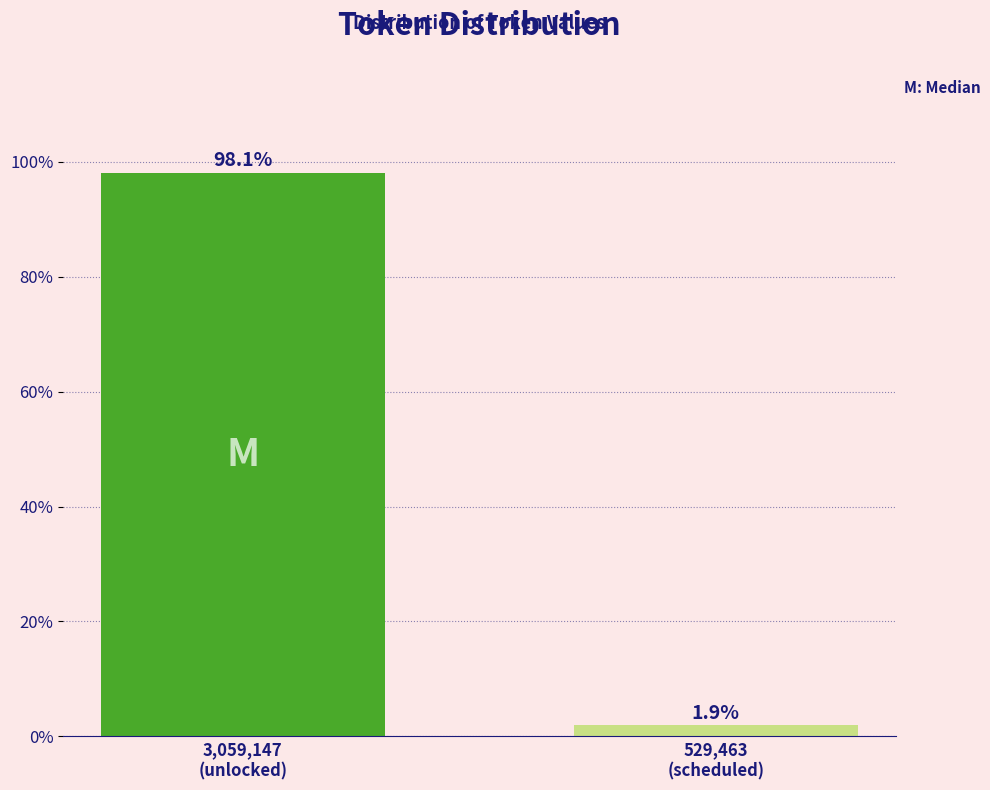

Reading left to right, list all the values displayed in this chart.

98.1	1.9